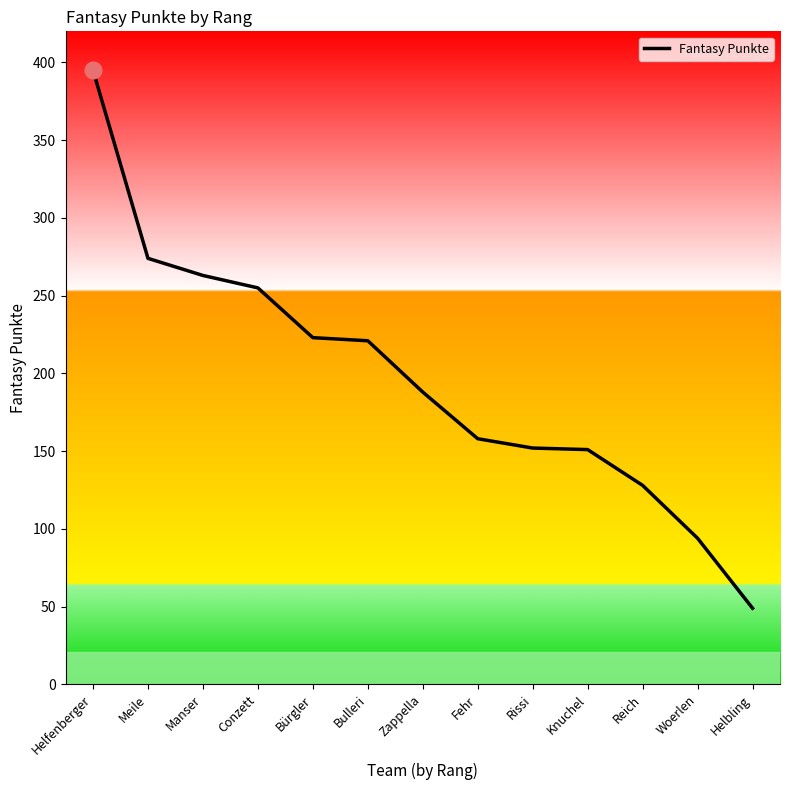

The value at Conzett is 255. True or false?

True